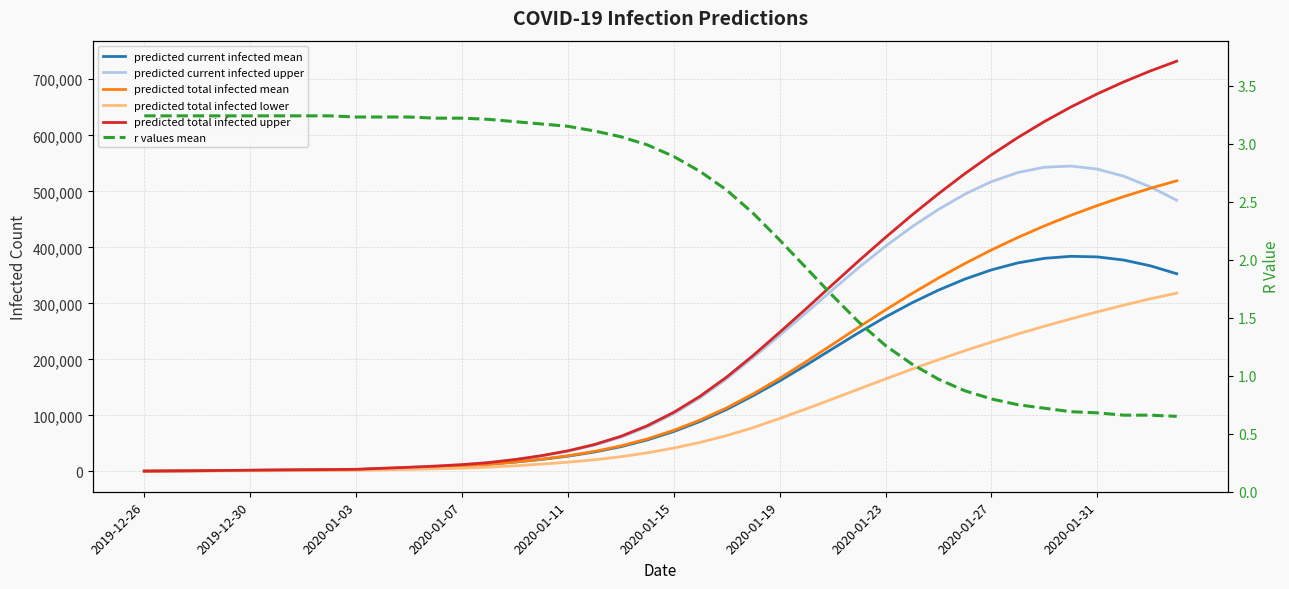

Which series has the largest total across all categories?

predicted total infected upper